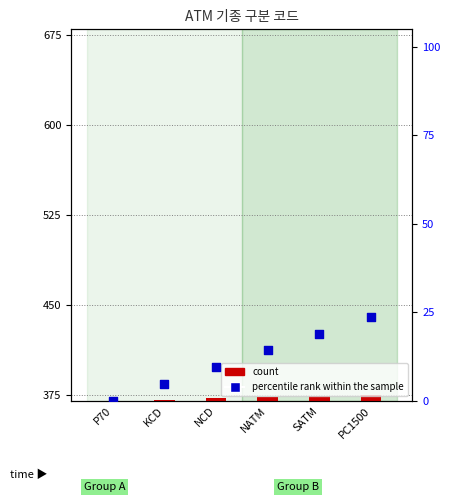

At which category is the sum across all series the highest?

PC1500